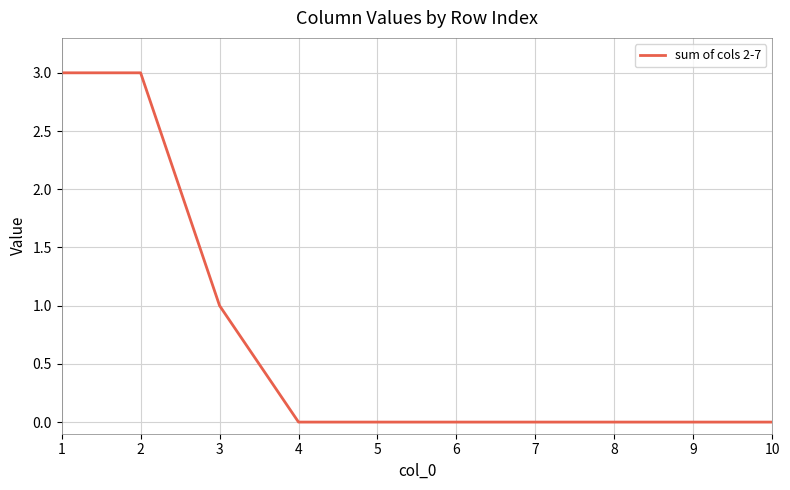

The chart shows a value of 1 at 8. True or false?

False